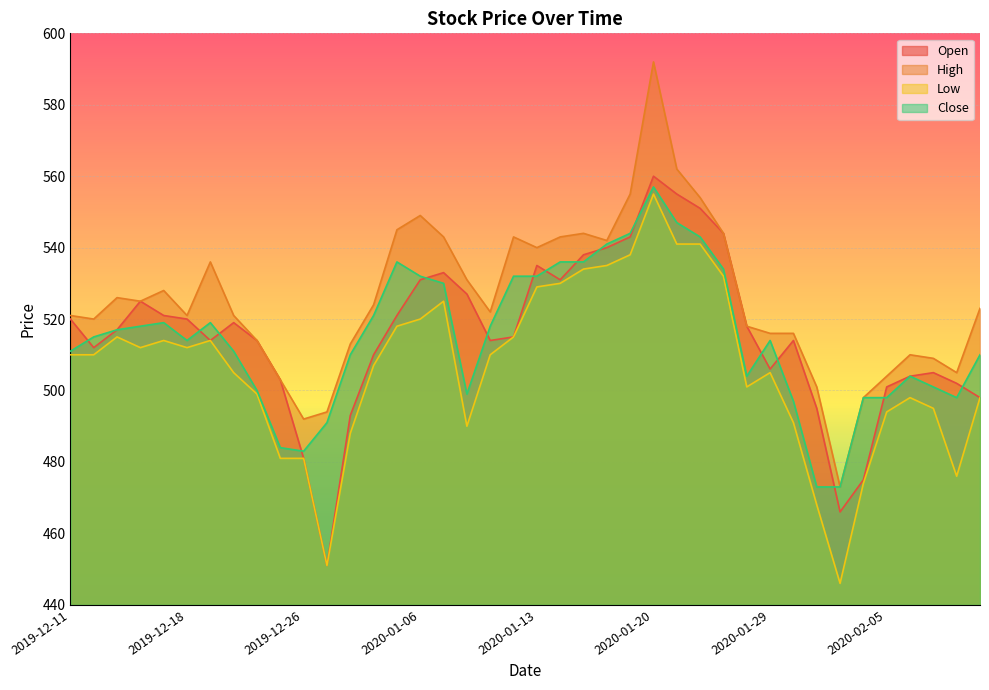

What position from the left is 2019-12-17?

5